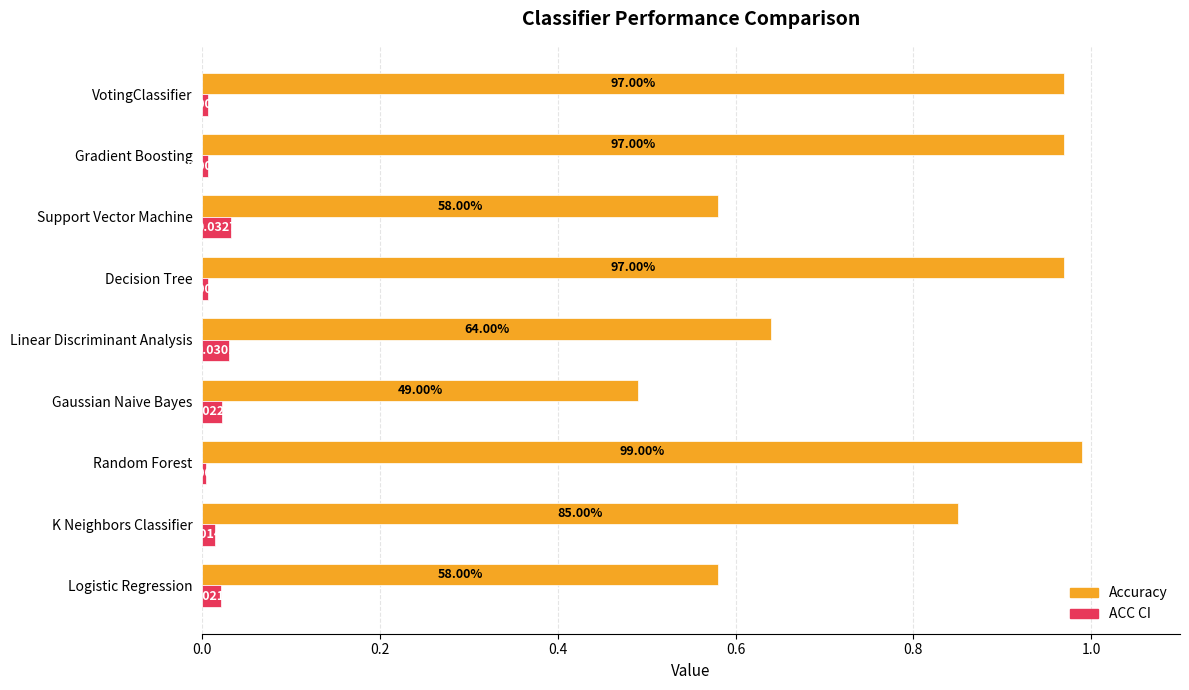

List the series in order of their overall mean, highest first.

Accuracy, ACC CI